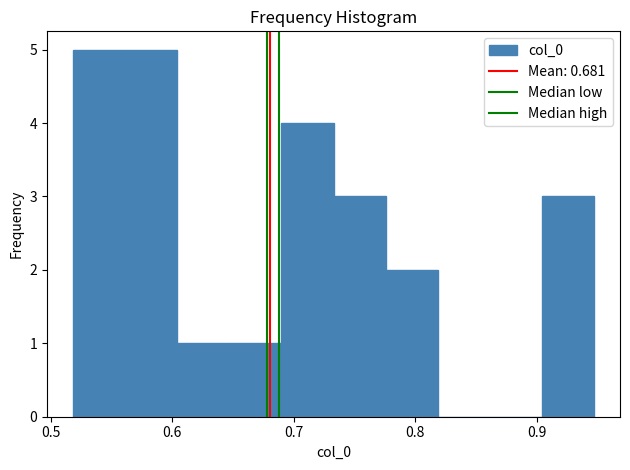

What is the height of the bar covering 0.56 to 0.60 on the x-axis? Neither the bar edges nor the heights are printed on the chart, so give them approximately, as read against the axes.

5